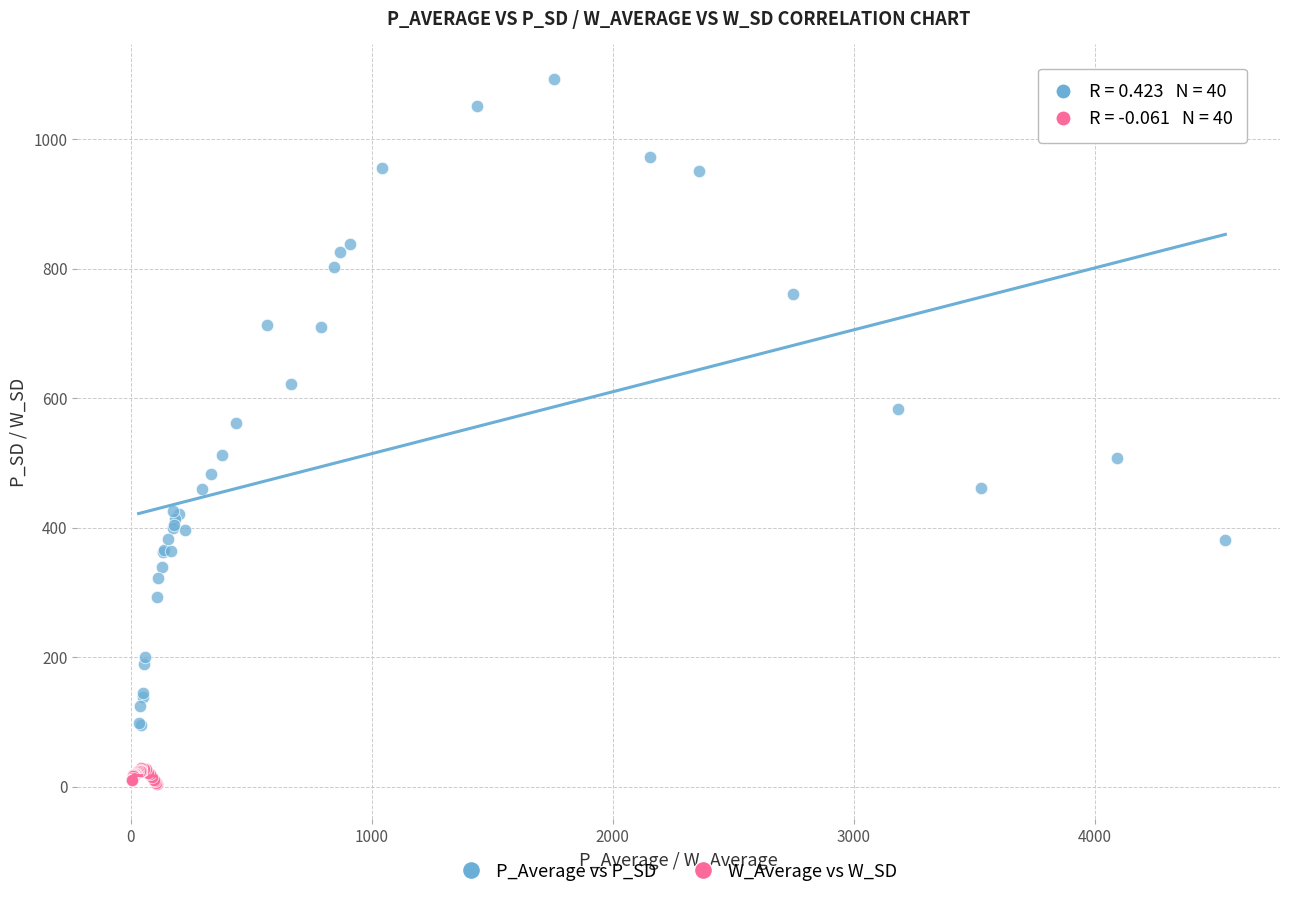

Which series reaches the minimum Y coordinate?

W_Average vs W_SD